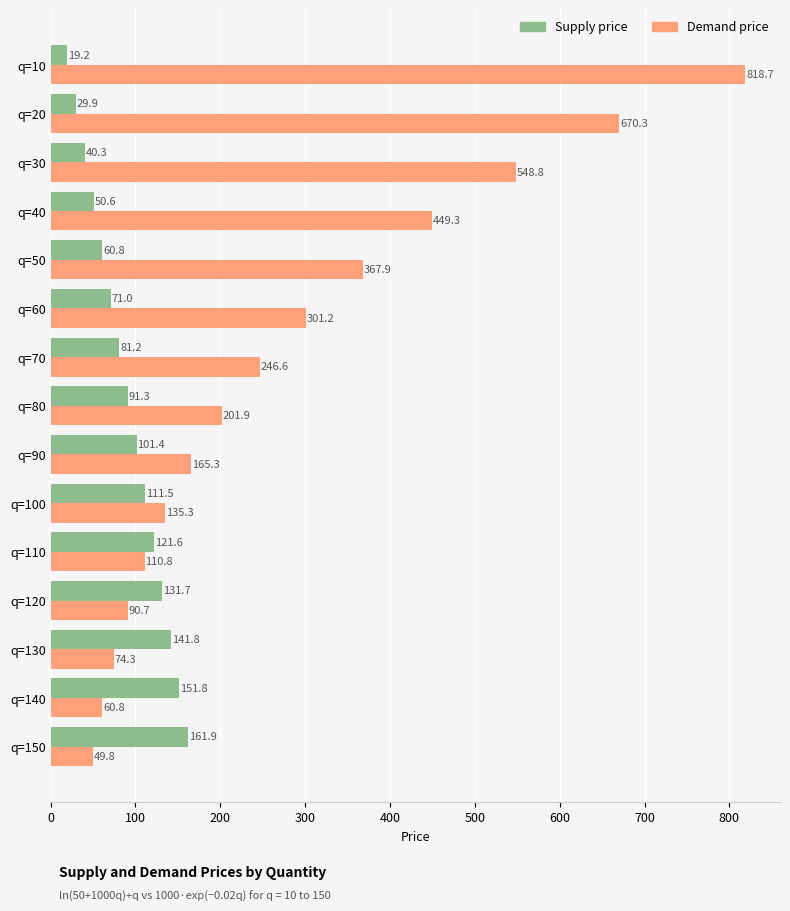

Which series has the largest total across all categories?

Demand price